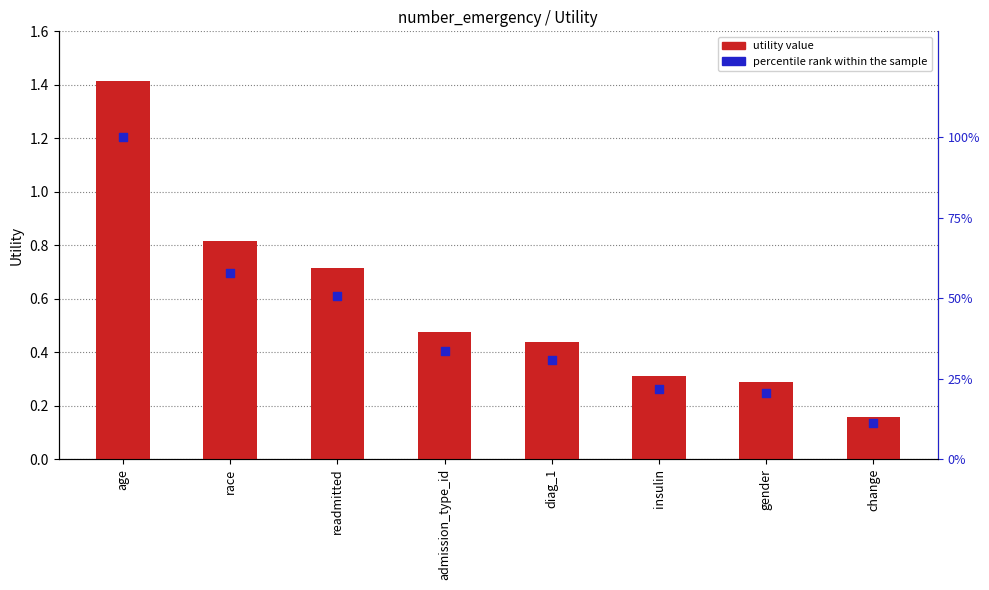

Which series contains the lowest Y value?

percentile rank within the sample